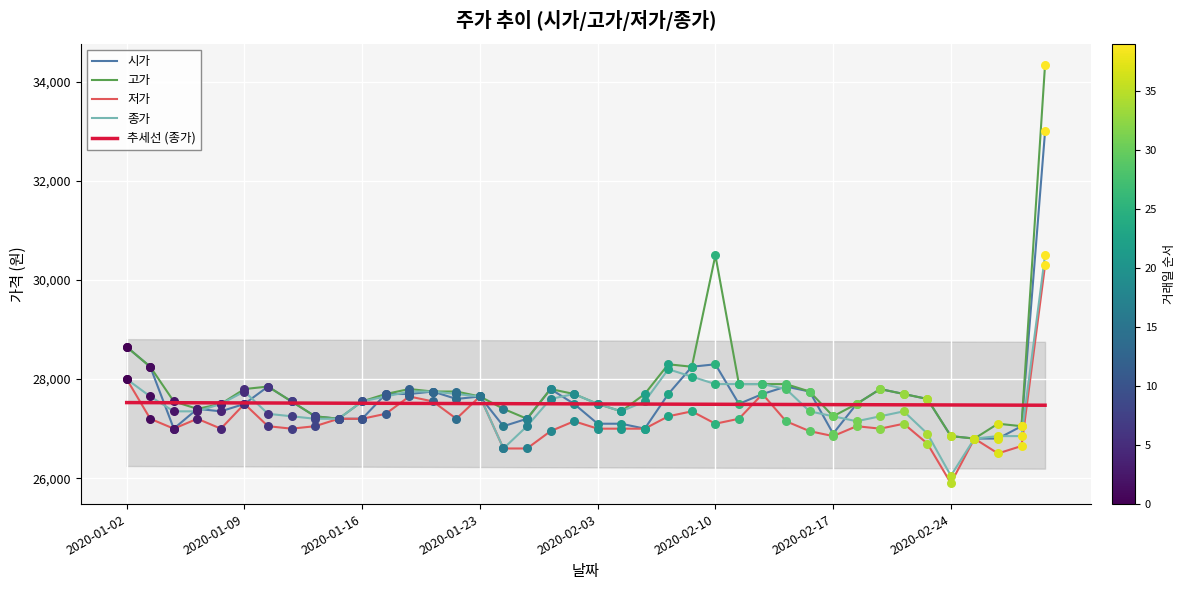

Which series contains the highest Y value?

고가